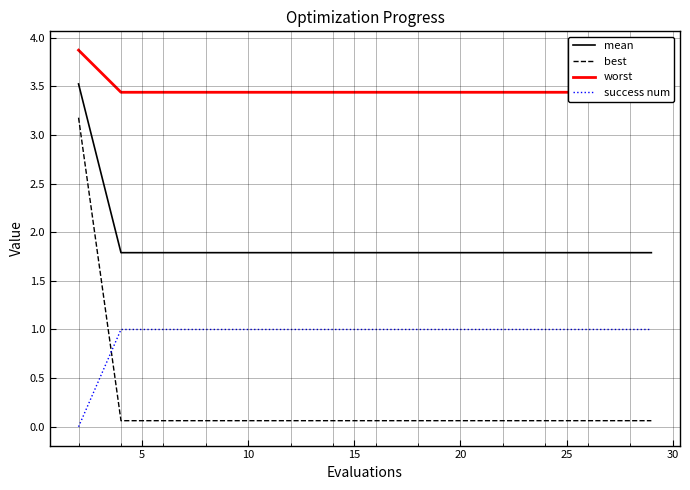

True or false: best and mean intersect in this chart.

False